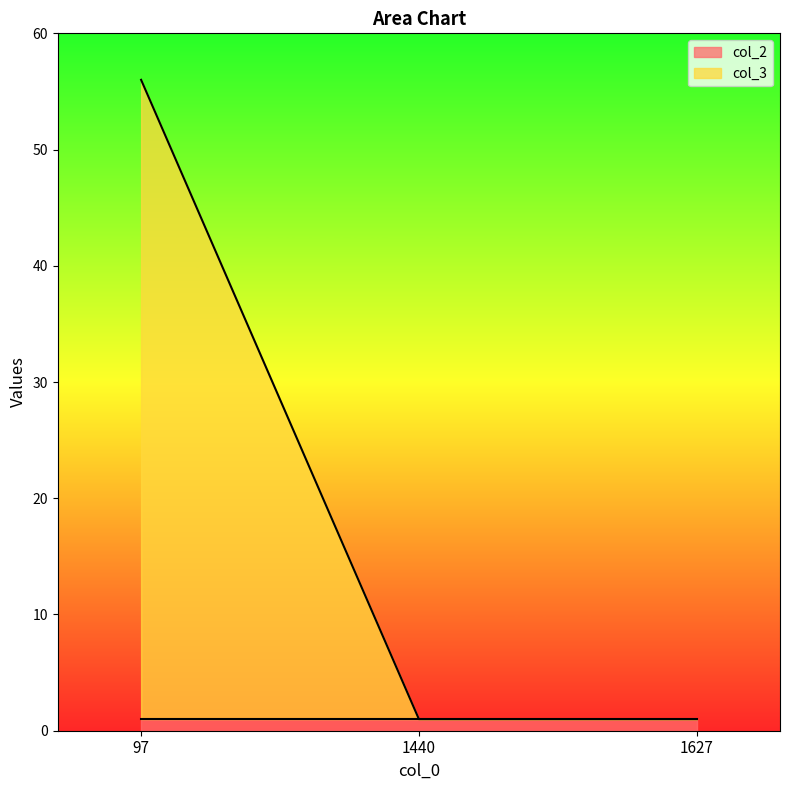

What is the difference between the maximum and second lowest values?

55